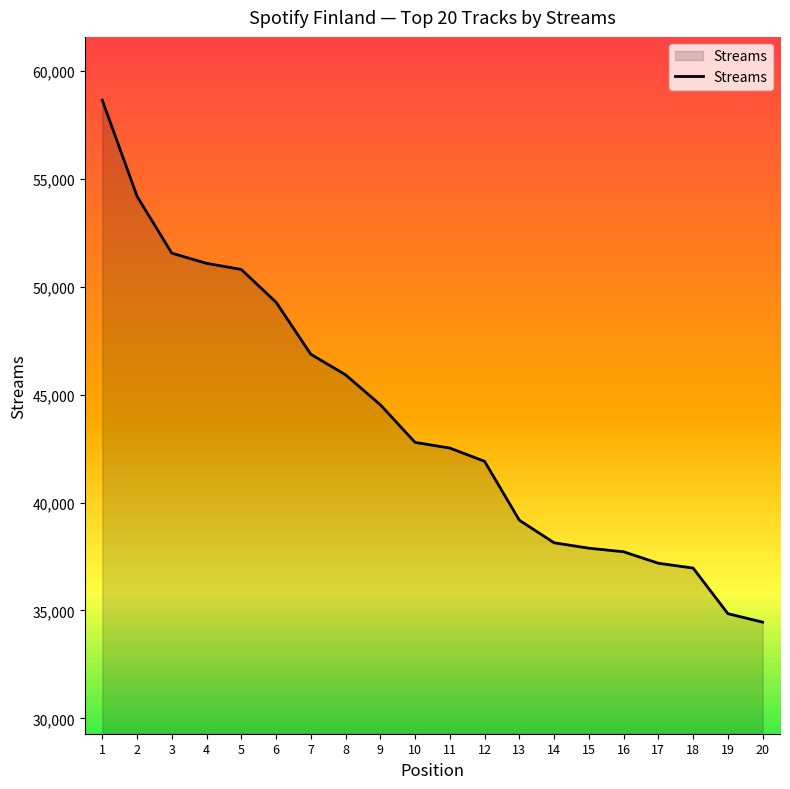

What is the change in value from 1 to 8?

-12723